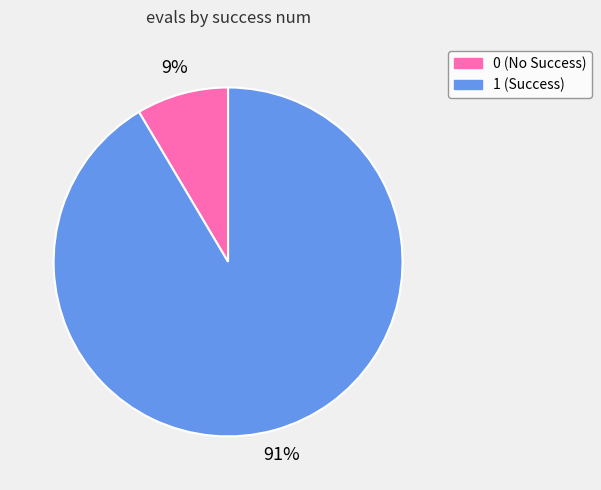

Is the sum of 0 and 1 greater than half?

Yes